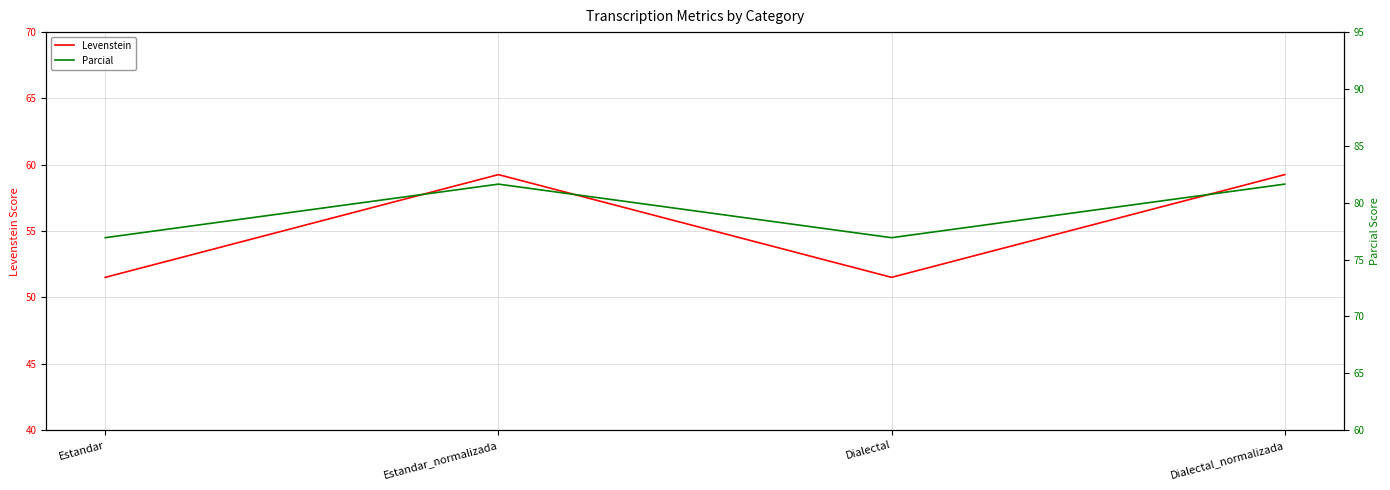

What is the approximate value of Parcial at Estandar?

76.9